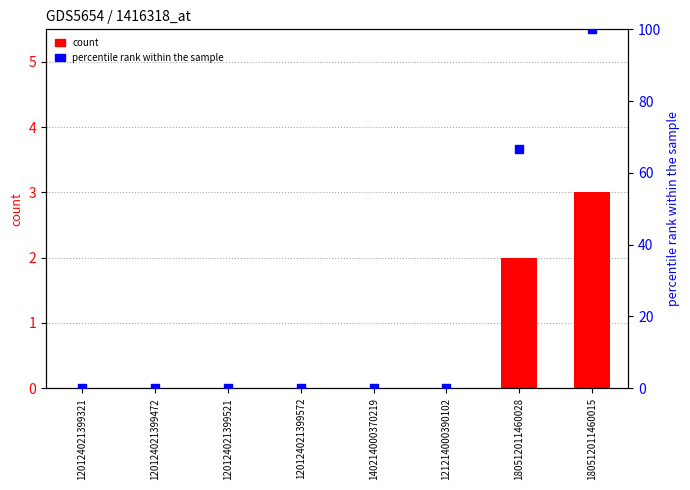

At which category is the sum across all series the highest?

180512011460015